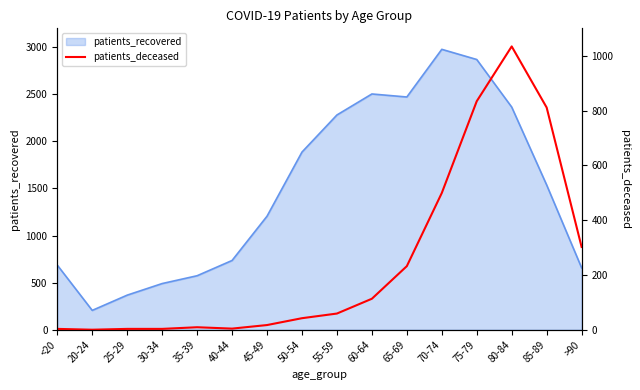

Does the chart display data point markers on the line(s)?

No